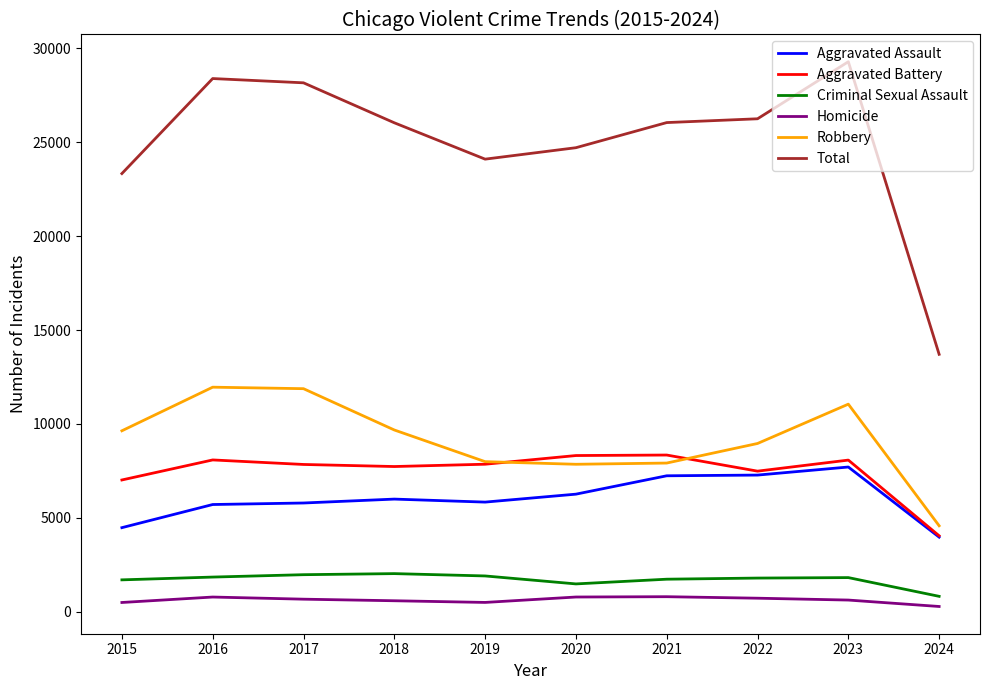

At which label does Total reach its peak?

2023